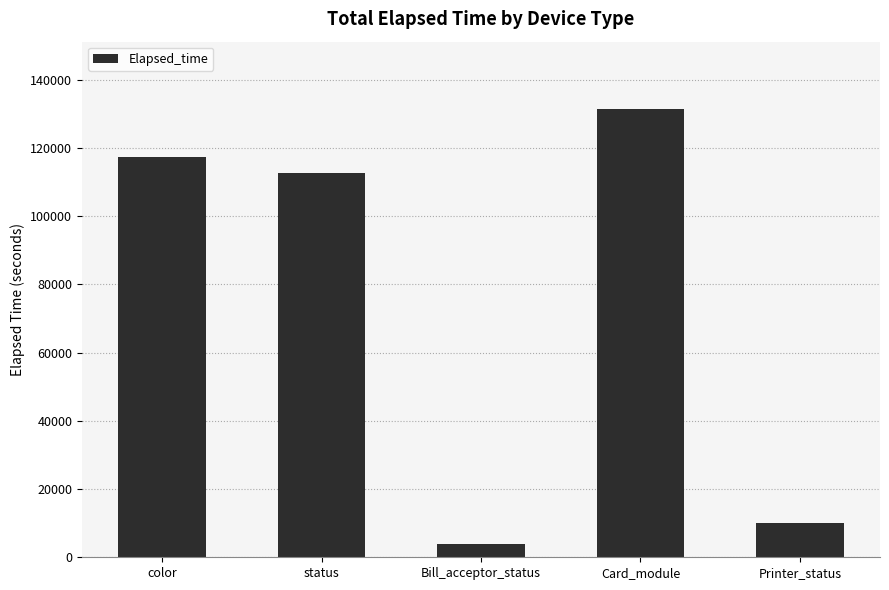

How many distinct data groups are displayed?

1